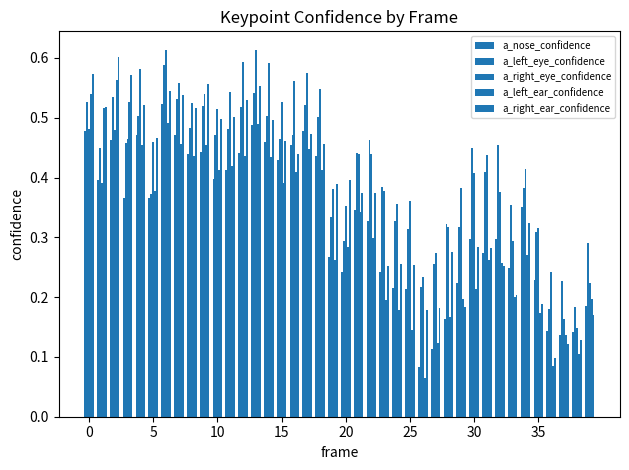

Reading left to right, what are all the values shown in this chart?

a_nose_confidence: 0.5	0.4	0.5	0.4	0.5	0.4	0.5	0.5	0.4	0.4	0.4	0.4	0.4	0.5	0.5	0.4	0.5	0.5	0.4	0.3	0.2	0.3	0.3	0.2	0.2	0.2	0.1	0.1	0.2	0.2	0.3	0.3	0.3	0.2	0.4	0.2	0.1	0.1	0.1	0.2
a_left_eye_confidence: 0.5	0.4	0.5	0.5	0.5	0.4	0.6	0.5	0.5	0.5	0.5	0.5	0.5	0.5	0.5	0.5	0.5	0.5	0.5	0.3	0.3	0.4	0.5	0.4	0.3	0.3	0.2	0.3	0.3	0.3	0.4	0.4	0.5	0.4	0.4	0.3	0.2	0.2	0.2	0.3
a_right_eye_confidence: 0.5	0.4	0.5	0.5	0.6	0.5	0.6	0.6	0.5	0.5	0.5	0.5	0.6	0.6	0.6	0.5	0.6	0.6	0.5	0.4	0.4	0.4	0.4	0.4	0.4	0.4	0.2	0.3	0.3	0.4	0.4	0.4	0.4	0.3	0.4	0.3	0.2	0.2	0.1	0.2
a_left_ear_confidence: 0.5	0.5	0.6	0.5	0.5	0.4	0.5	0.5	0.4	0.5	0.4	0.4	0.4	0.5	0.4	0.4	0.4	0.4	0.4	0.3	0.3	0.3	0.3	0.2	0.2	0.1	0.1	0.1	0.2	0.2	0.2	0.3	0.3	0.2	0.3	0.2	0.1	0.1	0.1	0.2
a_right_ear_confidence: 0.6	0.5	0.6	0.6	0.5	0.5	0.5	0.5	0.5	0.6	0.5	0.5	0.5	0.6	0.5	0.5	0.4	0.5	0.5	0.4	0.4	0.4	0.4	0.3	0.3	0.3	0.2	0.2	0.3	0.2	0.3	0.3	0.3	0.2	0.3	0.2	0.1	0.1	0.1	0.2